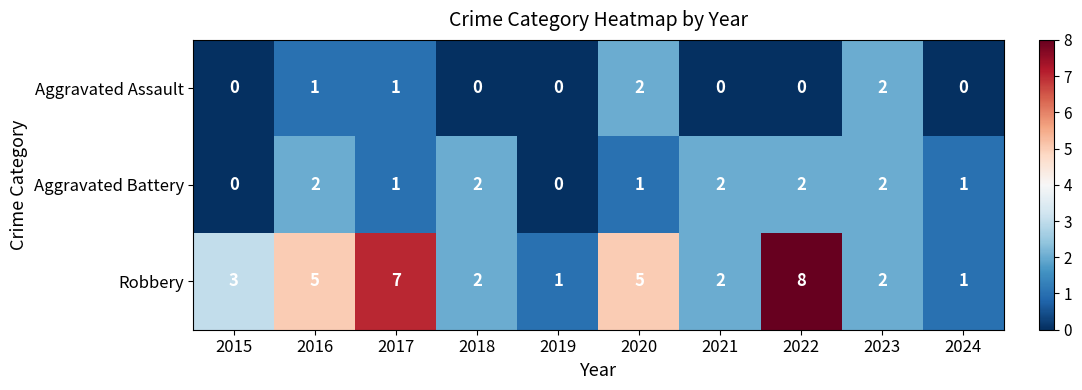

How many data points does each series have?

10